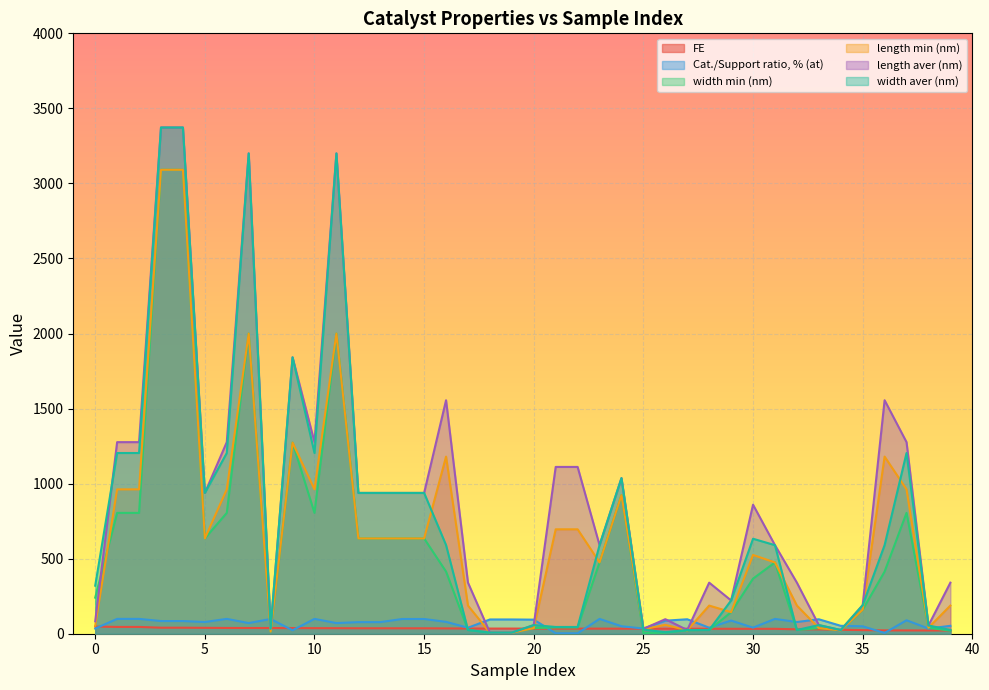

True or false: length min (nm) and length aver (nm) cross at least once.

False